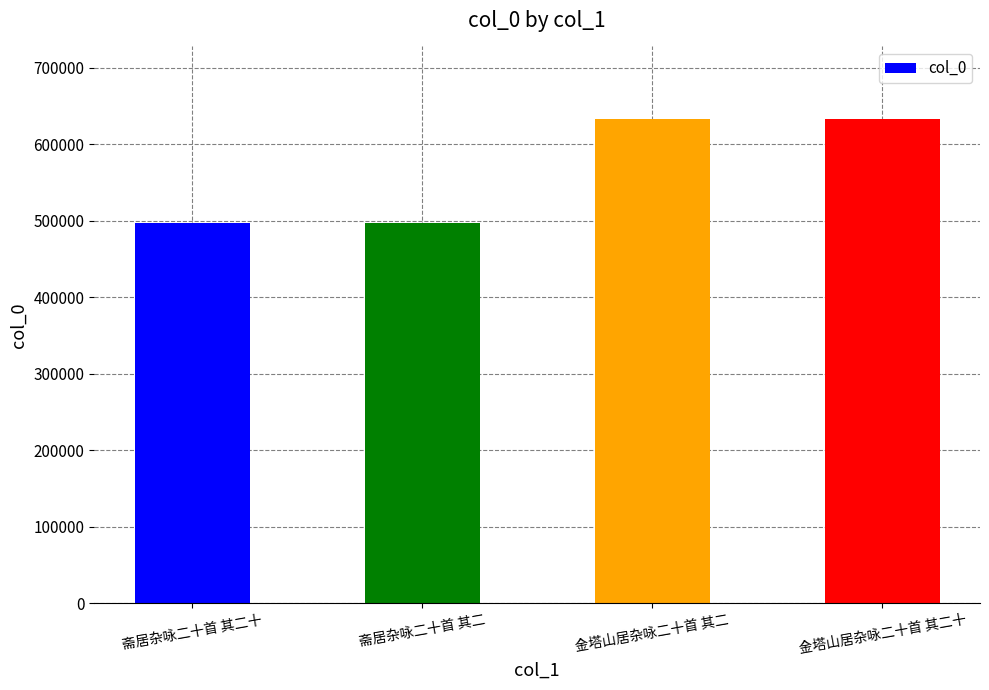

What is the maximum value shown in the chart?

633186